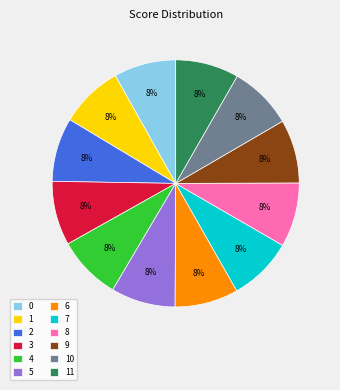

Is there a majority slice in this chart?

No